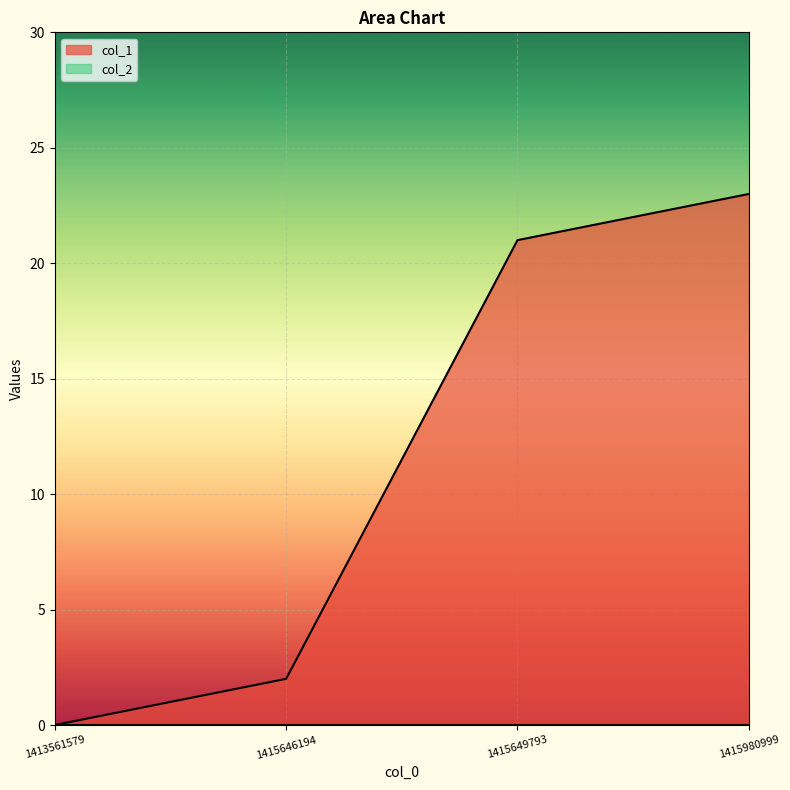

How many distinct data groups are displayed?

2